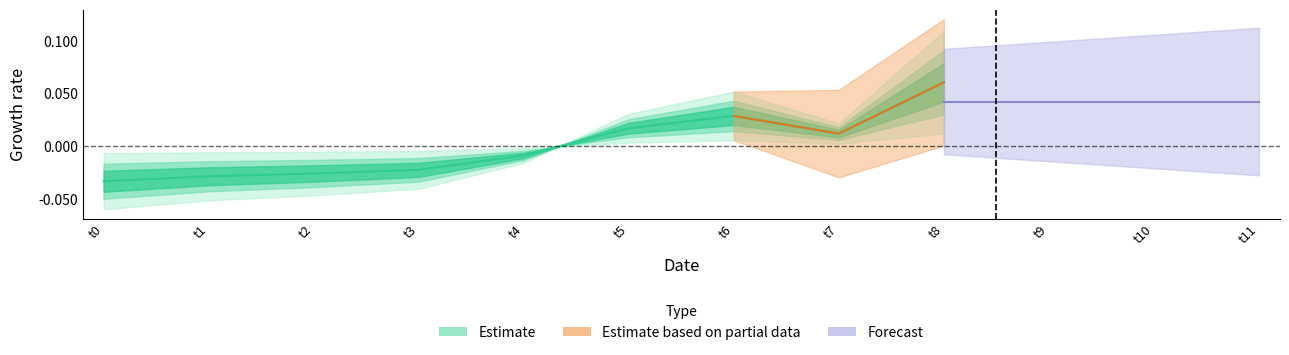

Where is the first local minimum?

t7